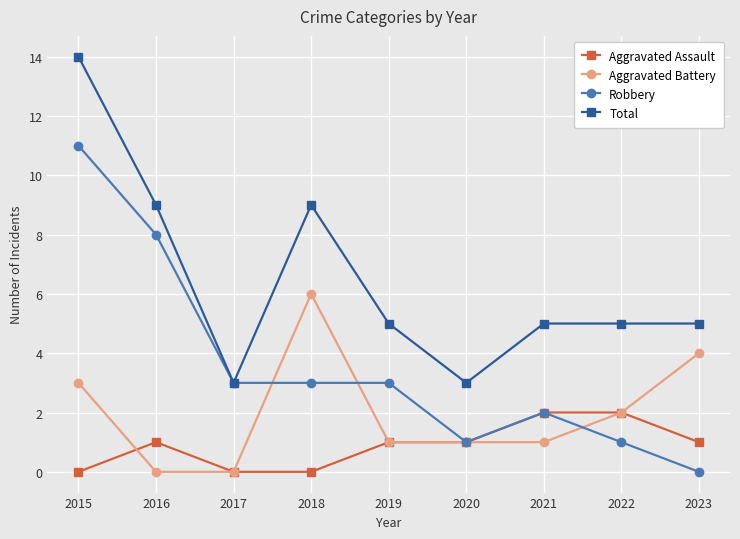

List the series in order of their overall mean, highest first.

Total, Robbery, Aggravated Battery, Aggravated Assault